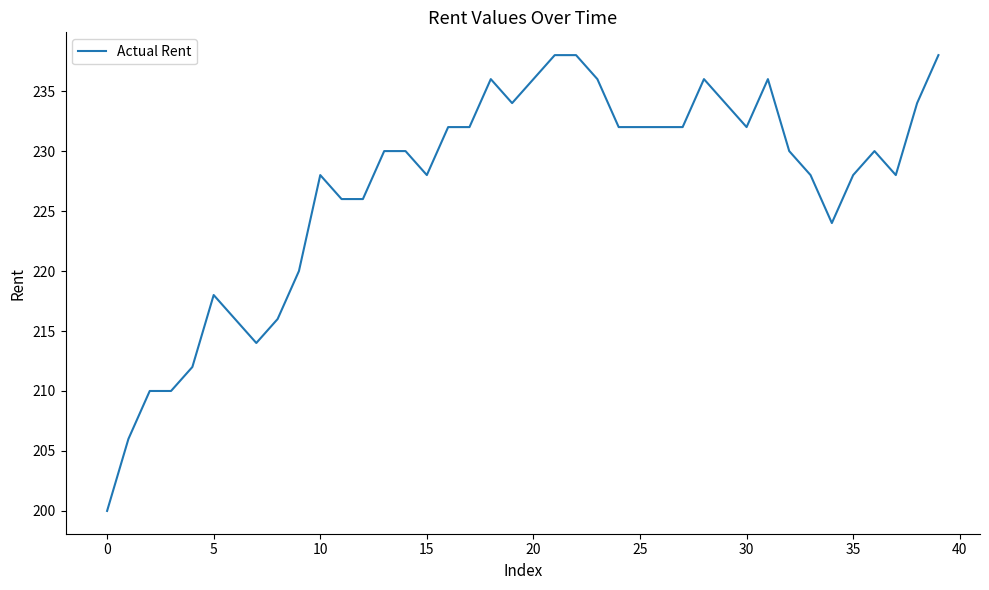

What is the difference between the maximum and minimum values?

38